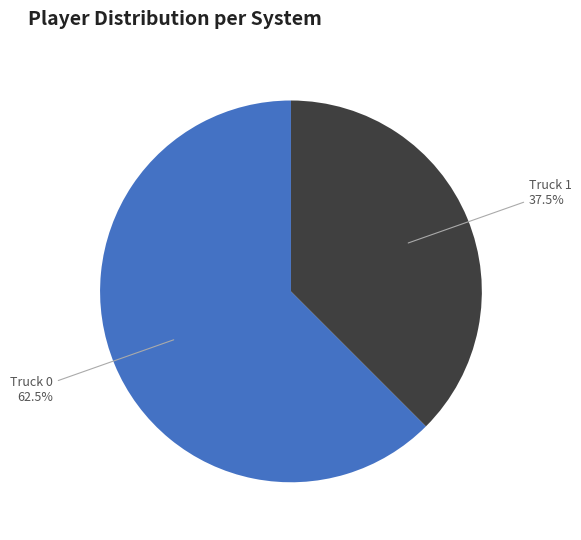

Does Truck 1 represent more than half of the total?

No